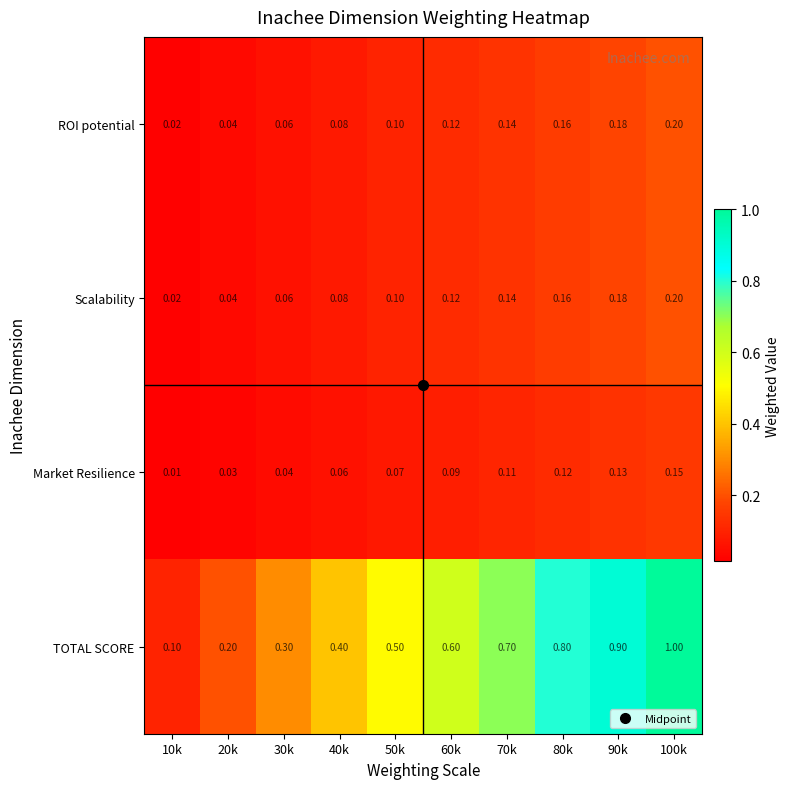

Which series has the largest range (max minus min)?

TOTAL SCORE